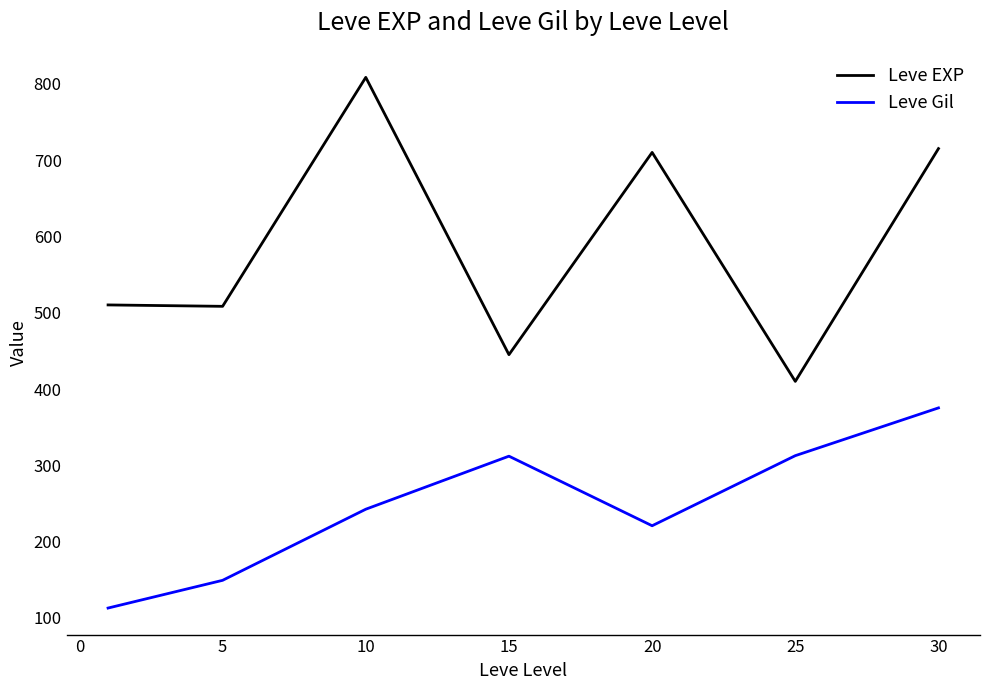

True or false: Leve EXP and Leve Gil cross at least once.

False